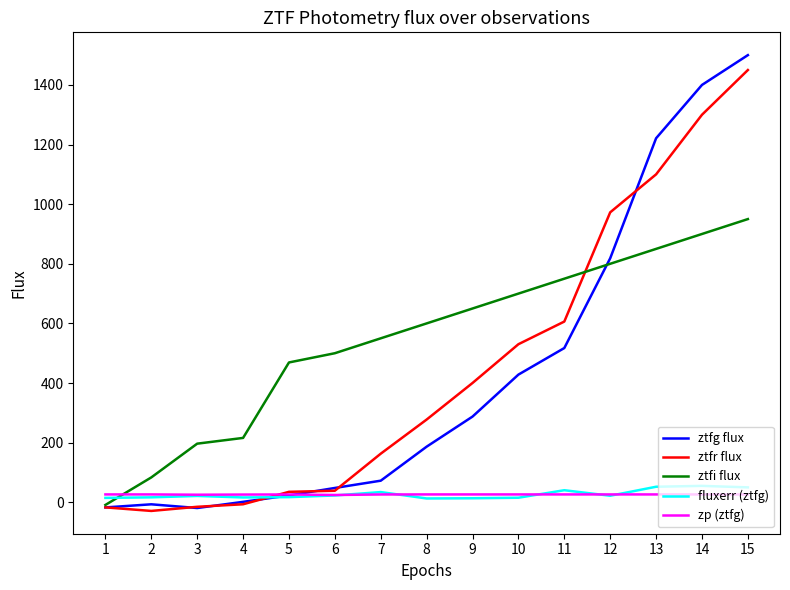

What is the difference between the second highest and second lowest values in the ztfg flux series?

1417.3